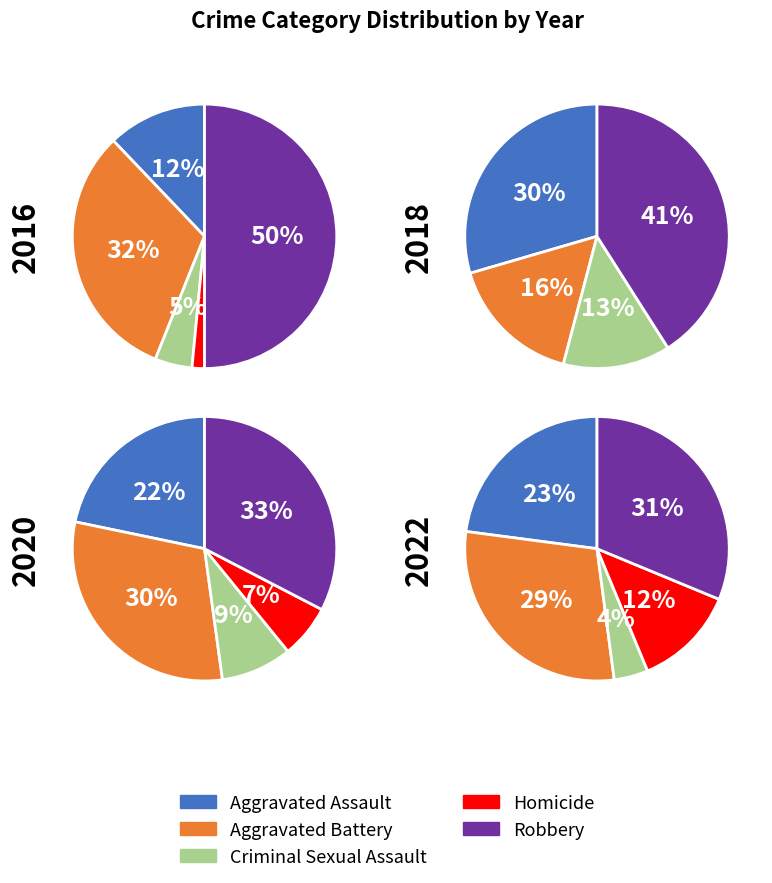

Which series has the largest range (max minus min)?

Robbery